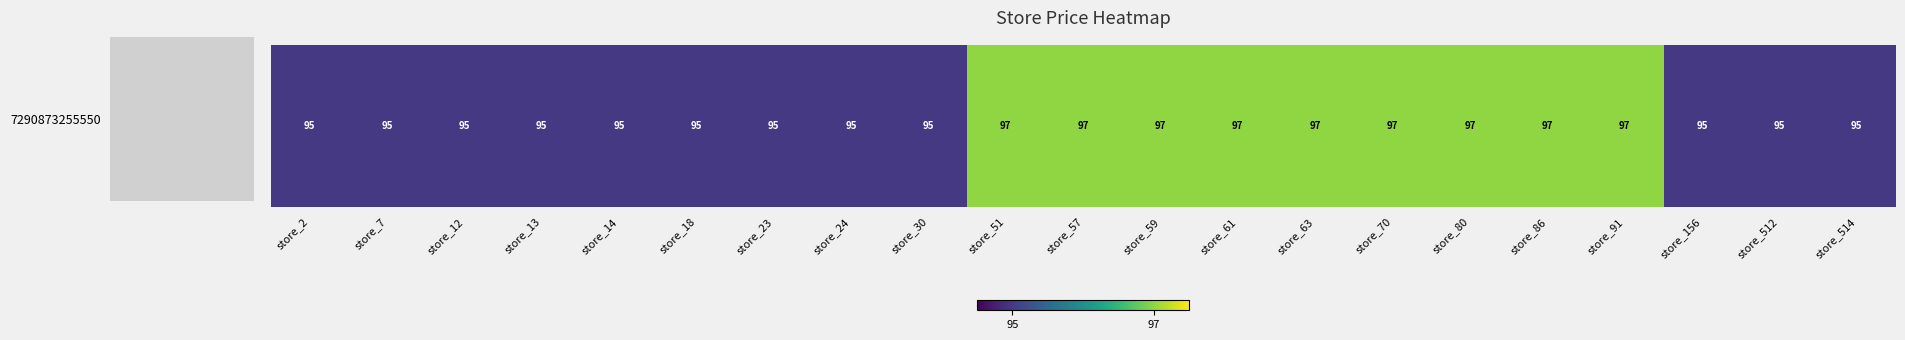

What is the difference between the maximum and minimum values?

2